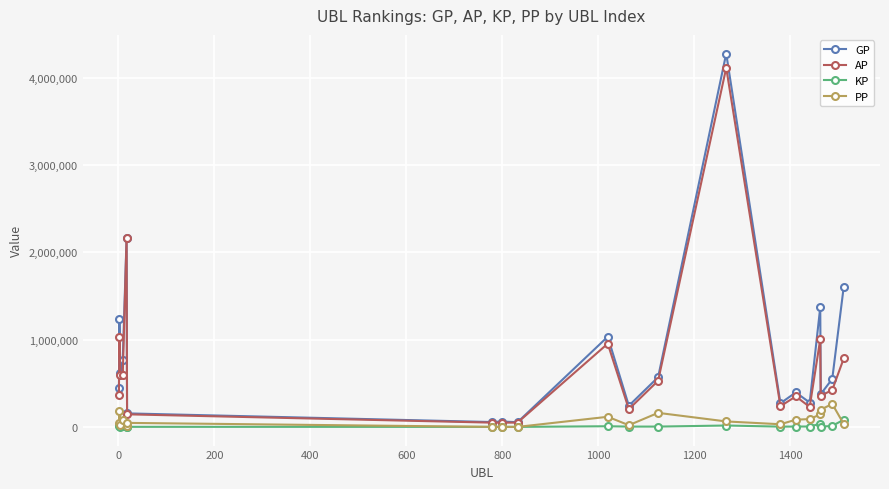

Which series has the largest range (max minus min)?

GP